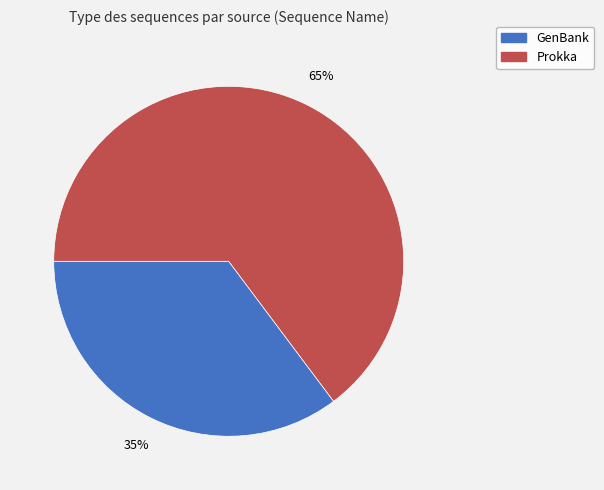

Rank the categories by value from highest to lowest.

Prokka, GenBank